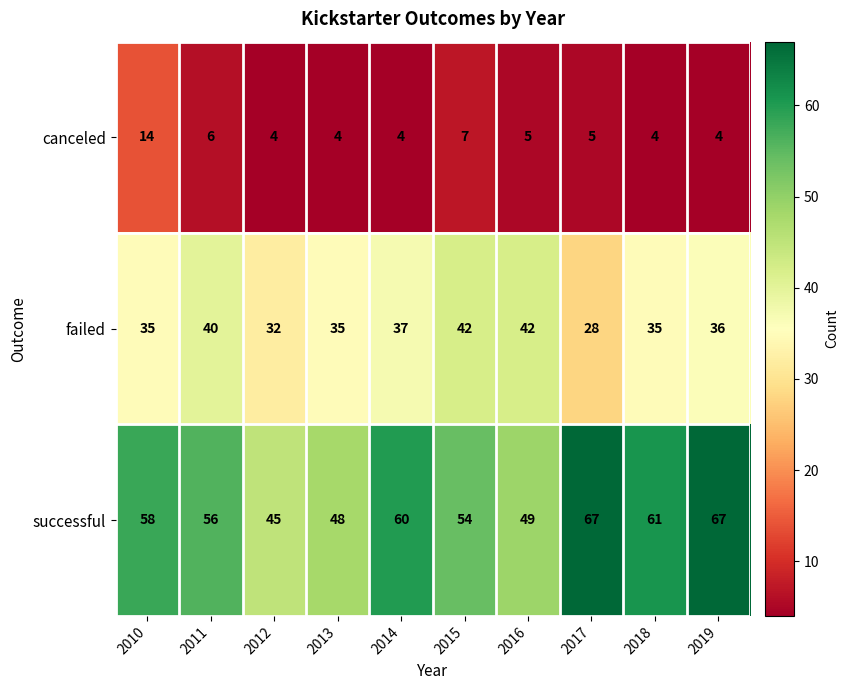

At which label does failed first exceed 36?

2011